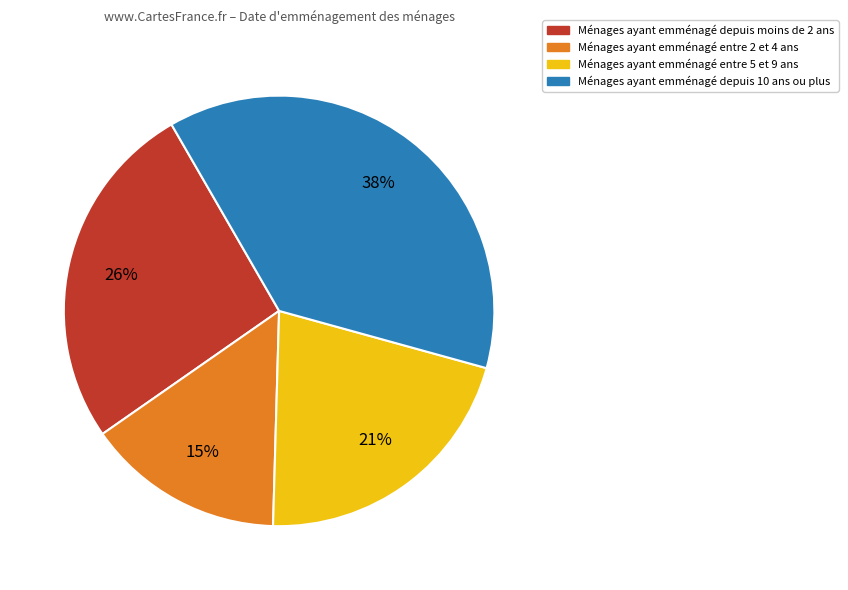

To the nearest percent, what is the average slice percentage?

25%